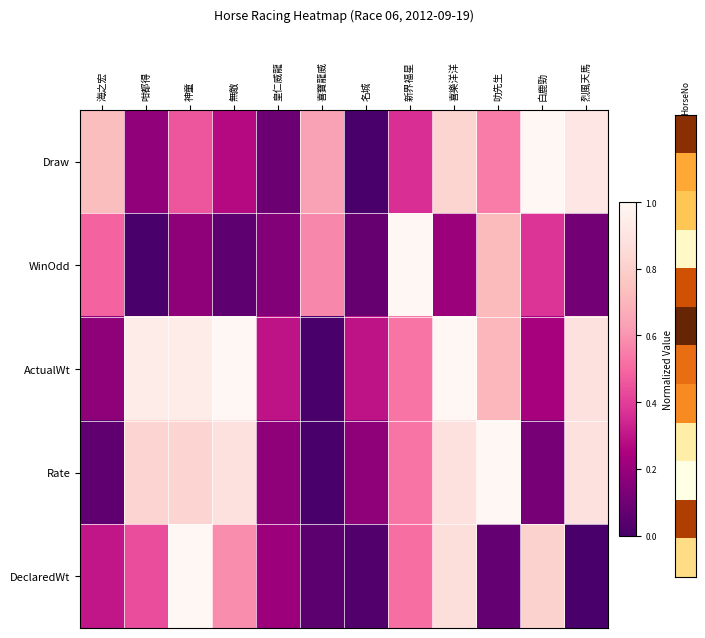

Which series has the largest total across all categories?

ActualWt